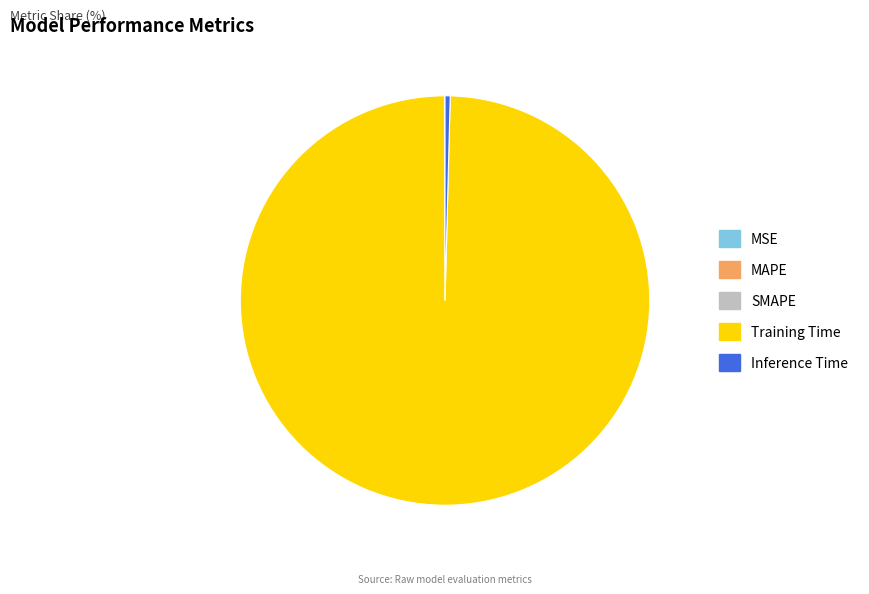

Which category has the biggest portion of the pie?

Training Time